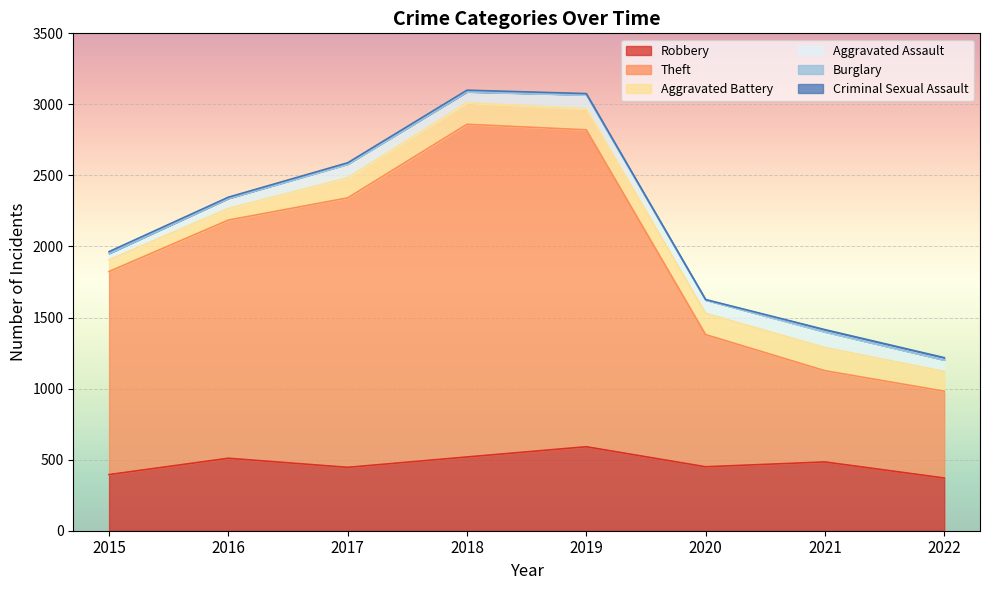

How many values in Burglary are above zero?

3